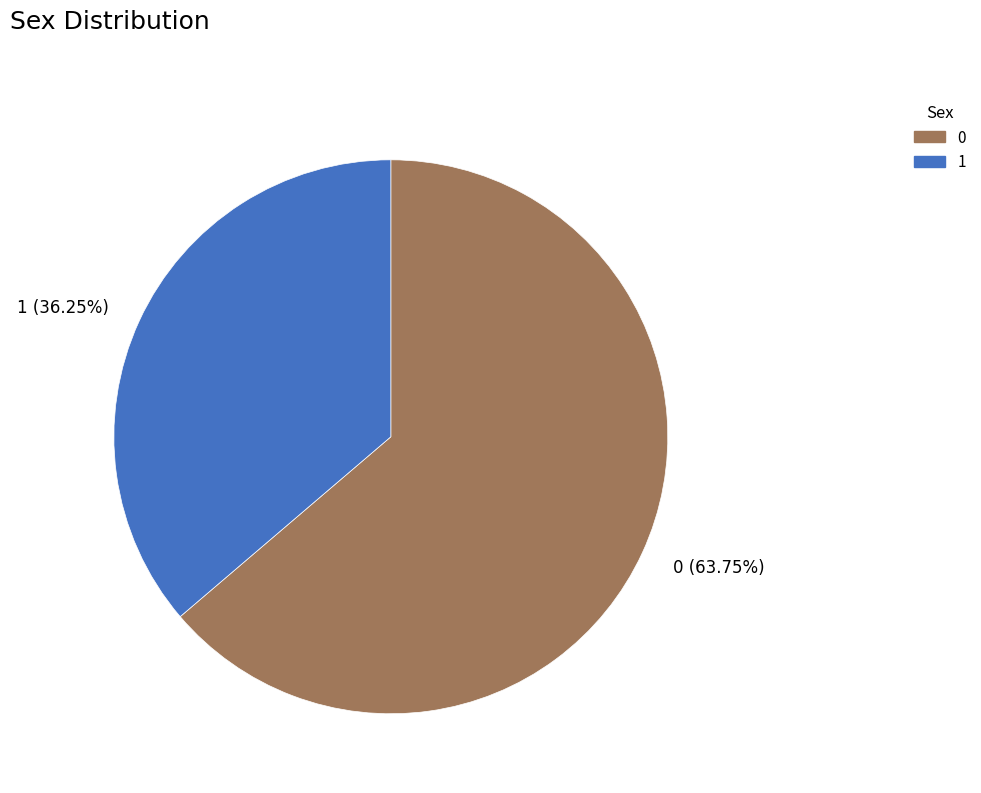

Is it true that 1 is 26% of the pie?

False